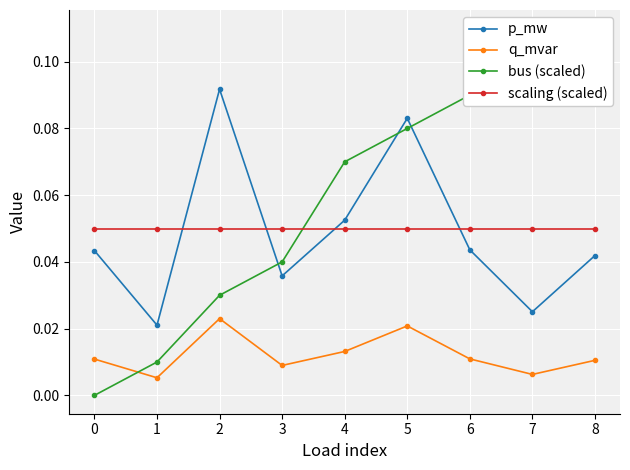

Is the value of scaling (scaled) at 2 greater than the value of q_mvar at 8?

Yes